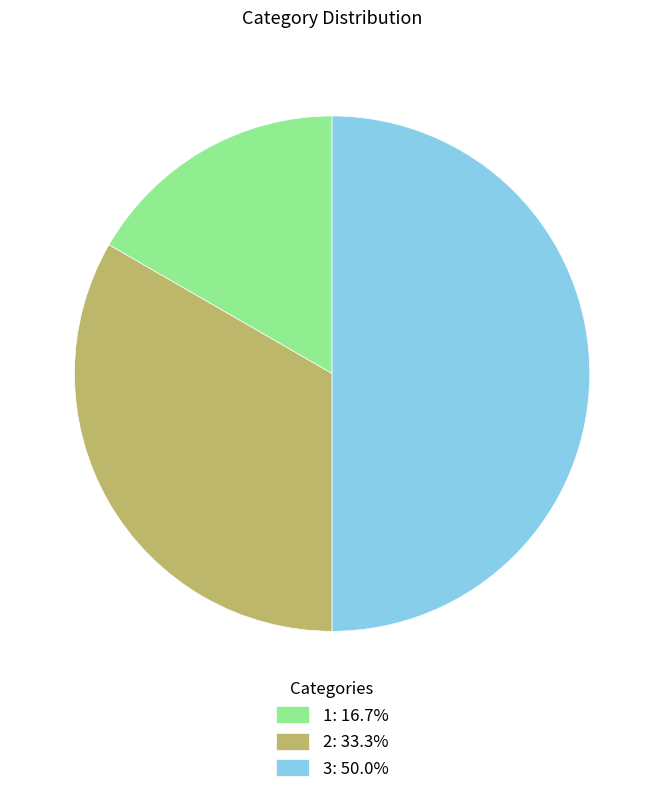

How many segments does this pie chart have?

3